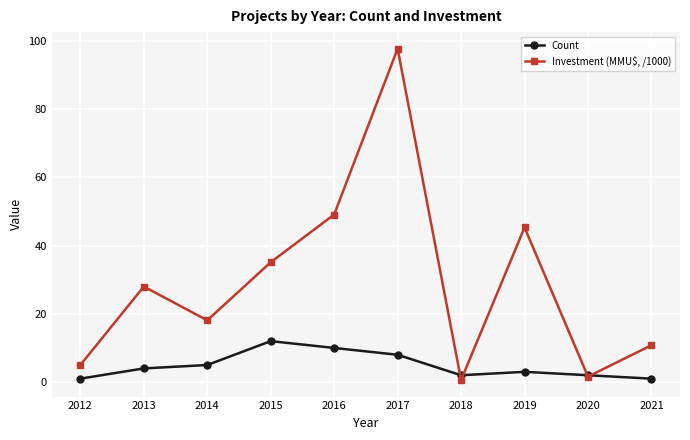

How many lines are shown in the chart?

2